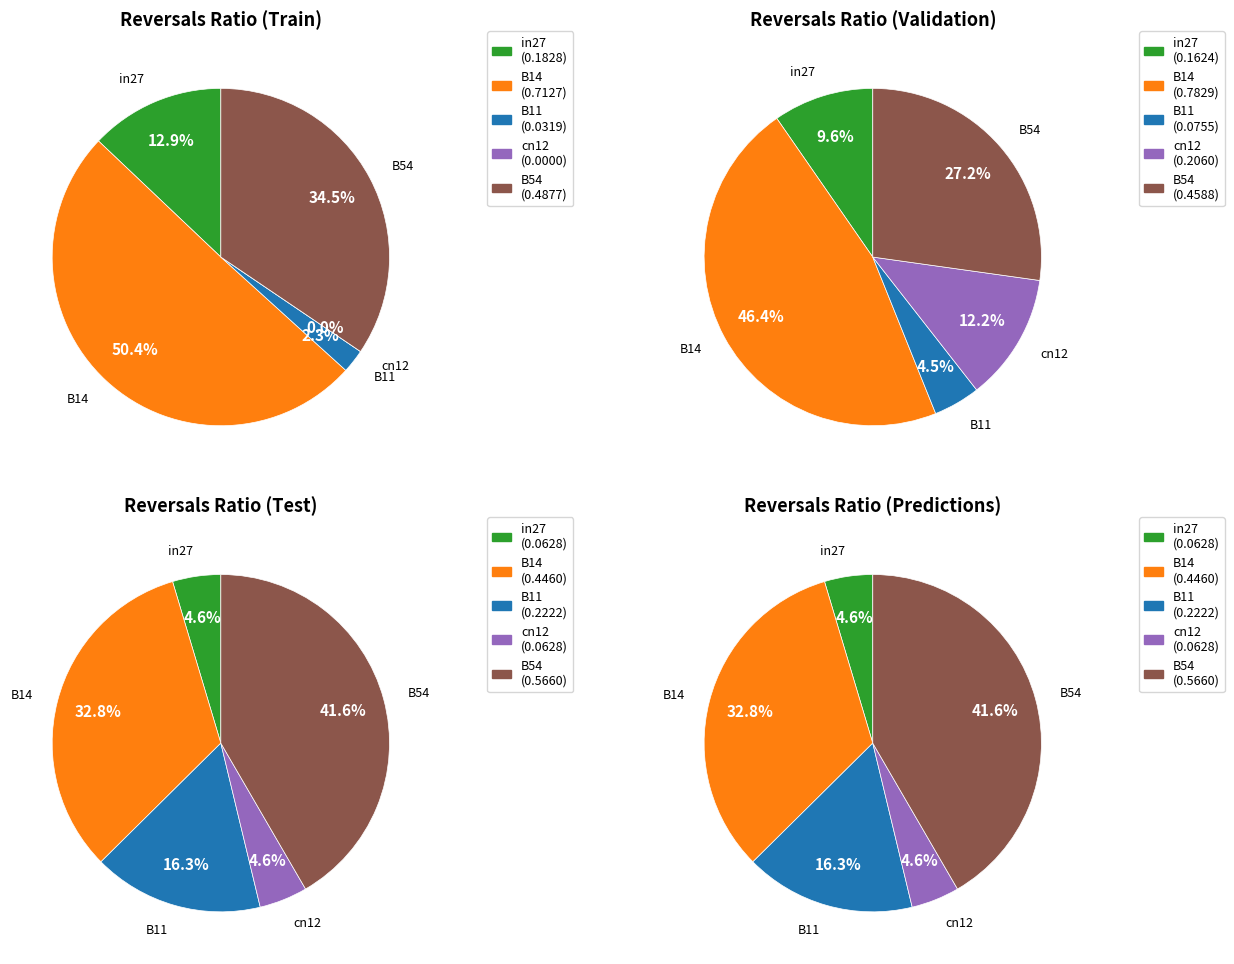

What is the smallest slice in the pie chart?

cn12